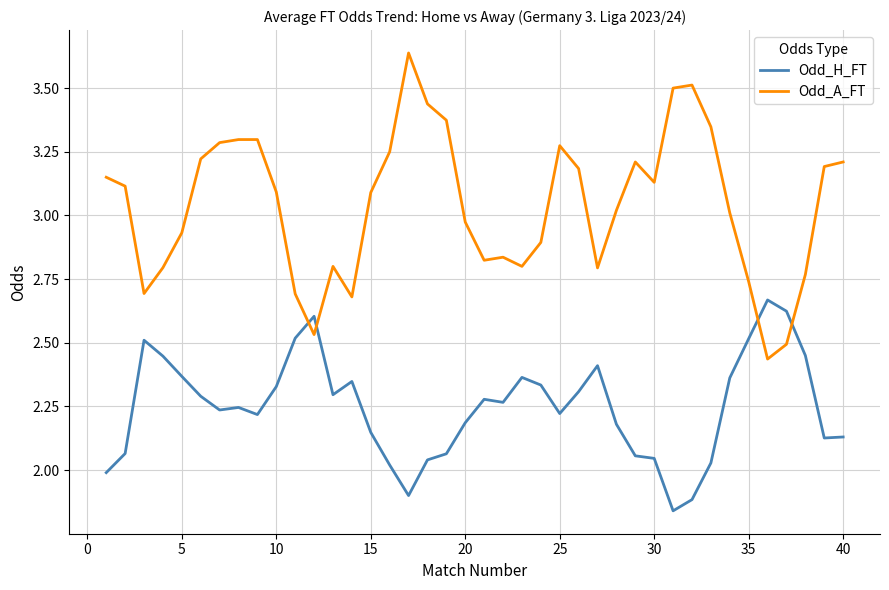

Which series has the largest range (max minus min)?

Odd_A_FT